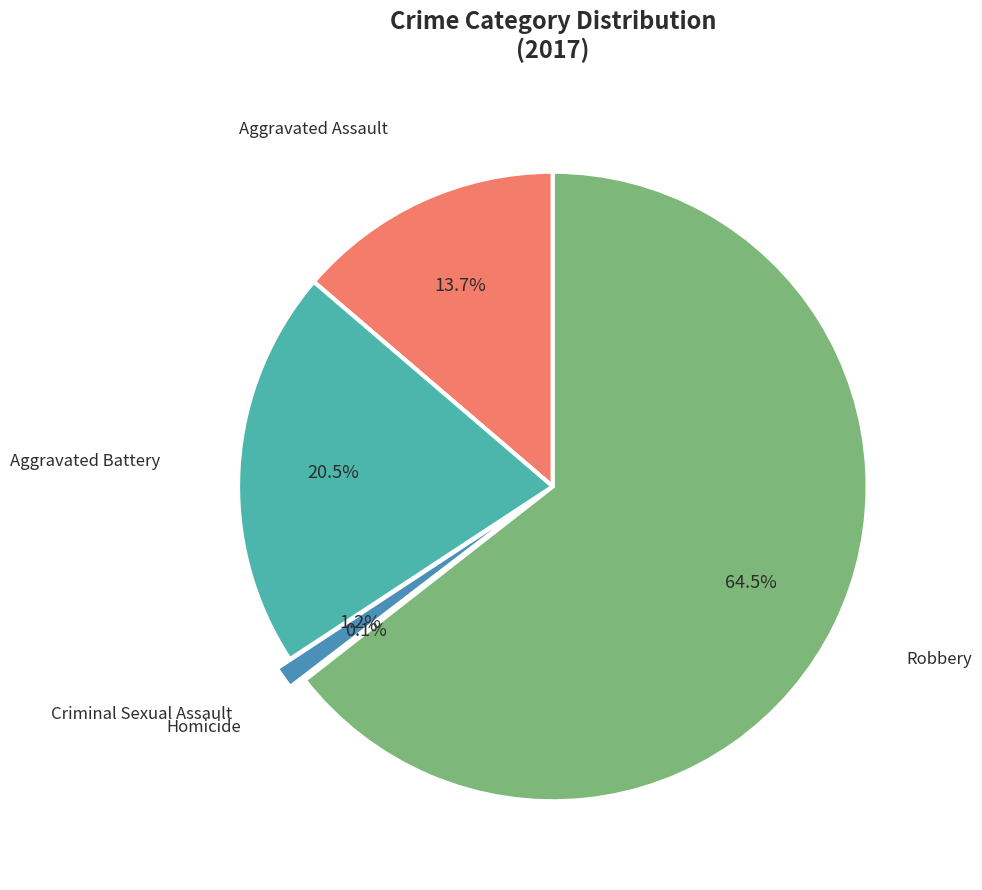

Which category has the smallest portion of the pie?

Homicide